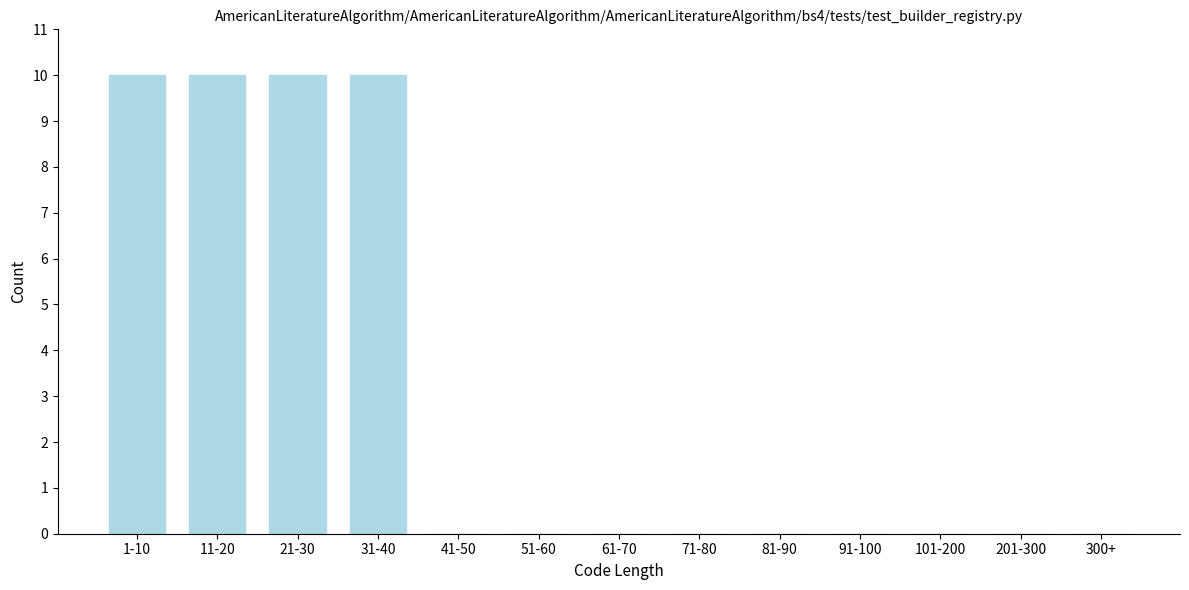

Reading right to left, transcribe all the data shown in this chart.

300+=0	201-300=0	101-200=0	91-100=0	81-90=0	71-80=0	61-70=0	51-60=0	41-50=0	31-40=10	21-30=10	11-20=10	1-10=10